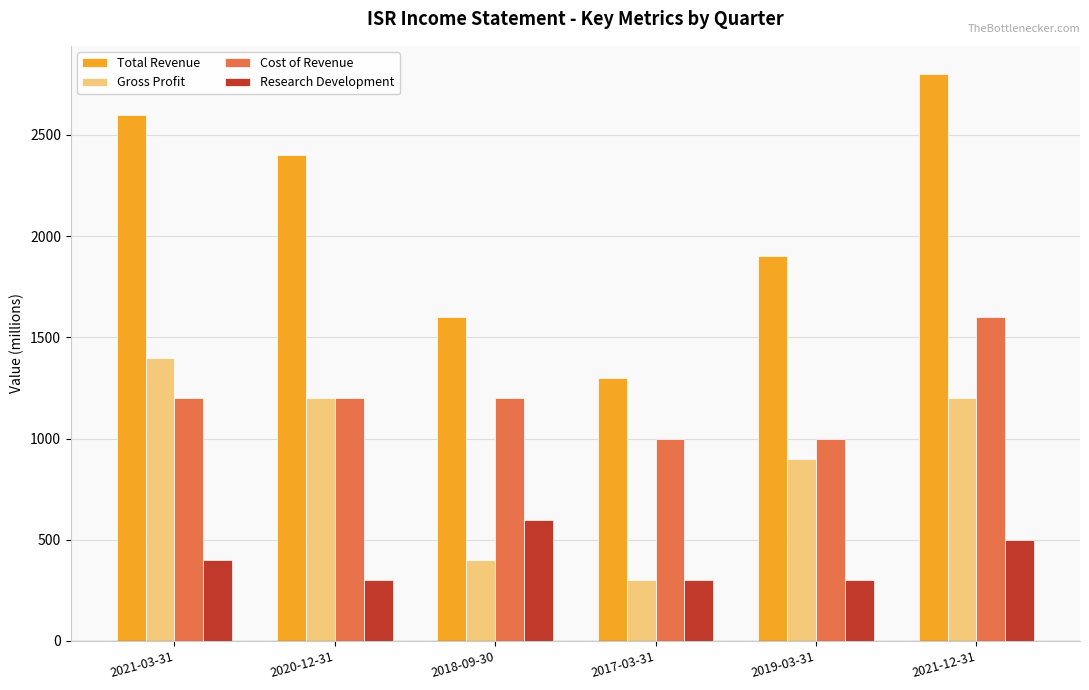

What is the difference between the maximum and second lowest values in the Total Revenue series?

1200